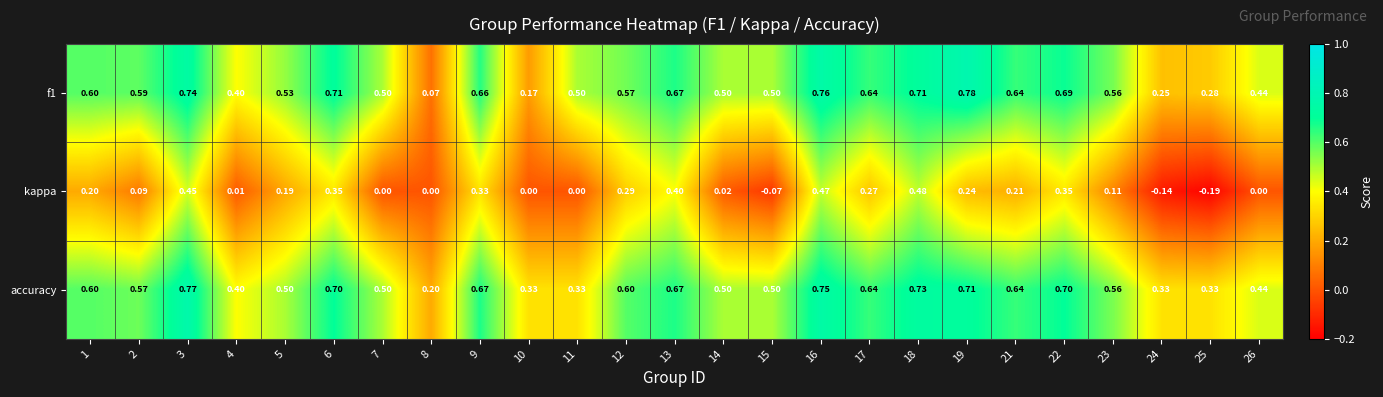

Which series has the largest total across all categories?

accuracy